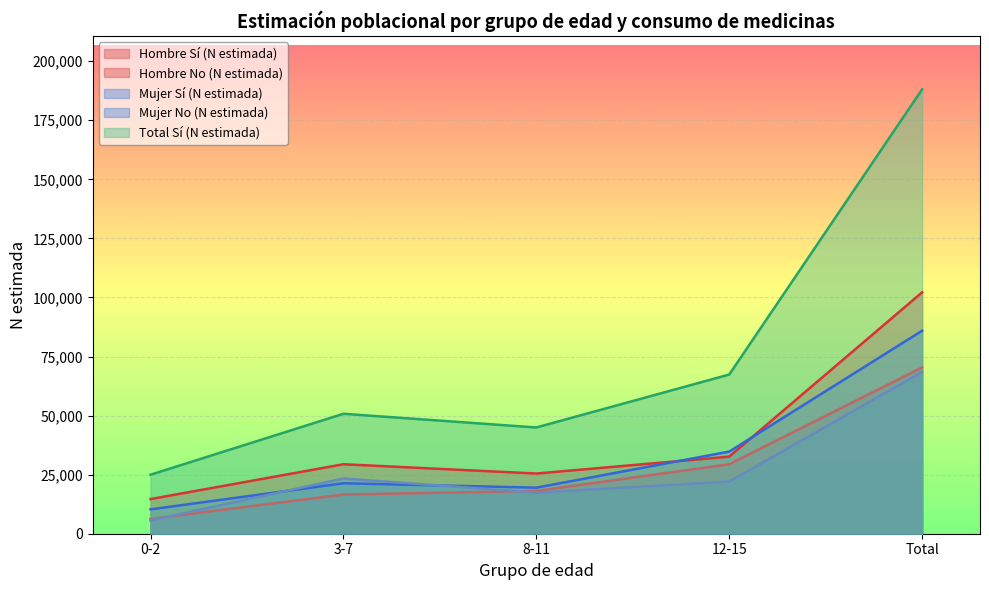

Which series changed the most between 0-2 and 3-7?

Total Sí (N estimada)